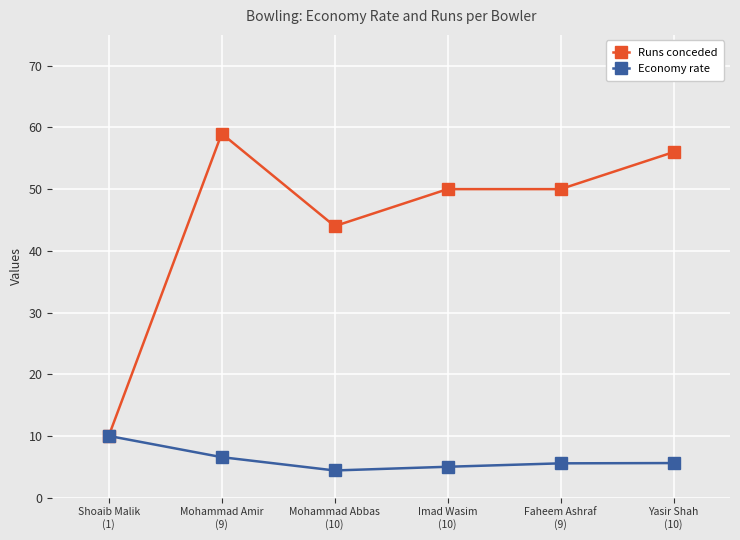

What is the minimum value shown in the chart?

4.4